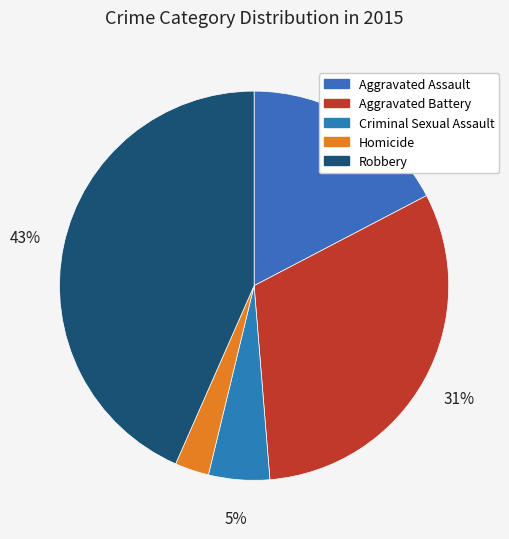

How many slices are in this pie chart?

5